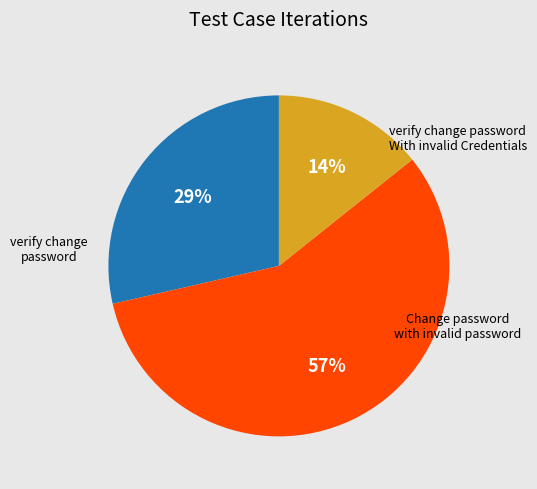

What percentage is the verify change password slice, to the nearest percent?

29%